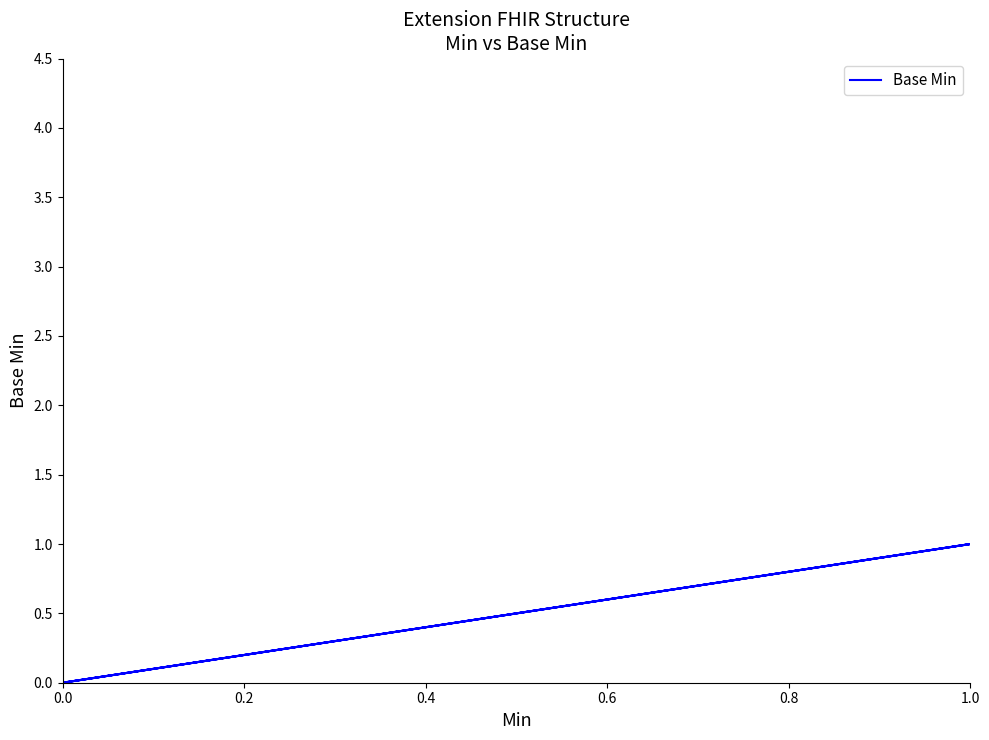

What is the difference between the second highest and second lowest values?

1